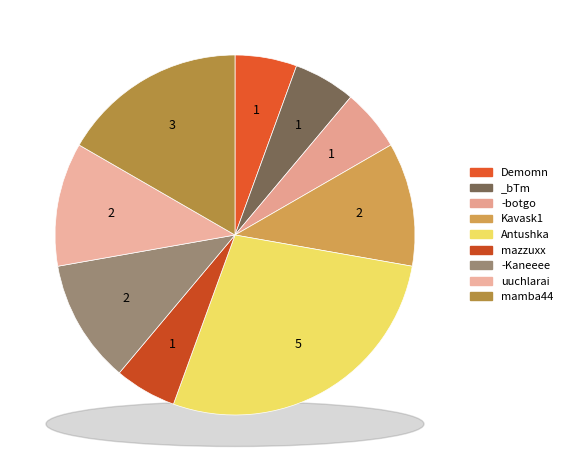

The mazzuxx slice represents 6% of the pie. True or false?

True